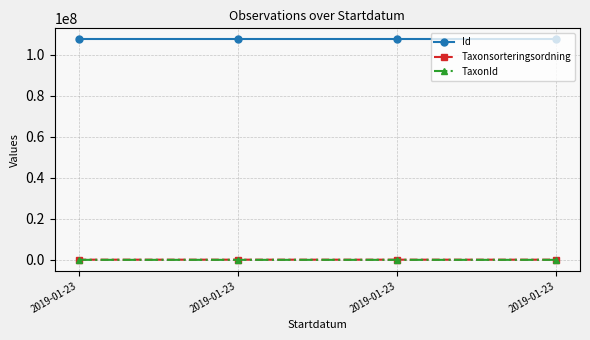

What are all the series names shown in the legend?

Id, Taxonsorteringsordning, TaxonId